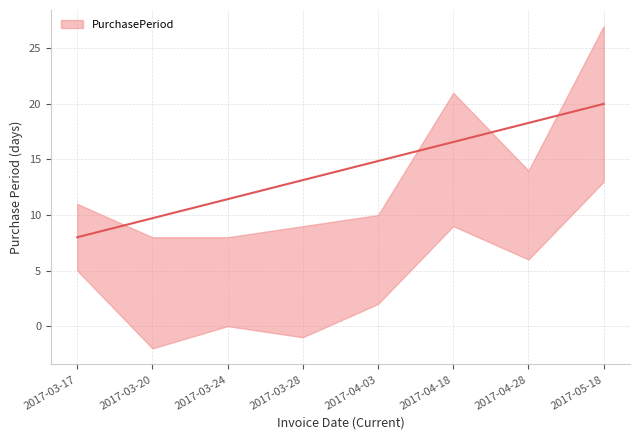

True or false: the data shows 8 at 2017-03-17.

True